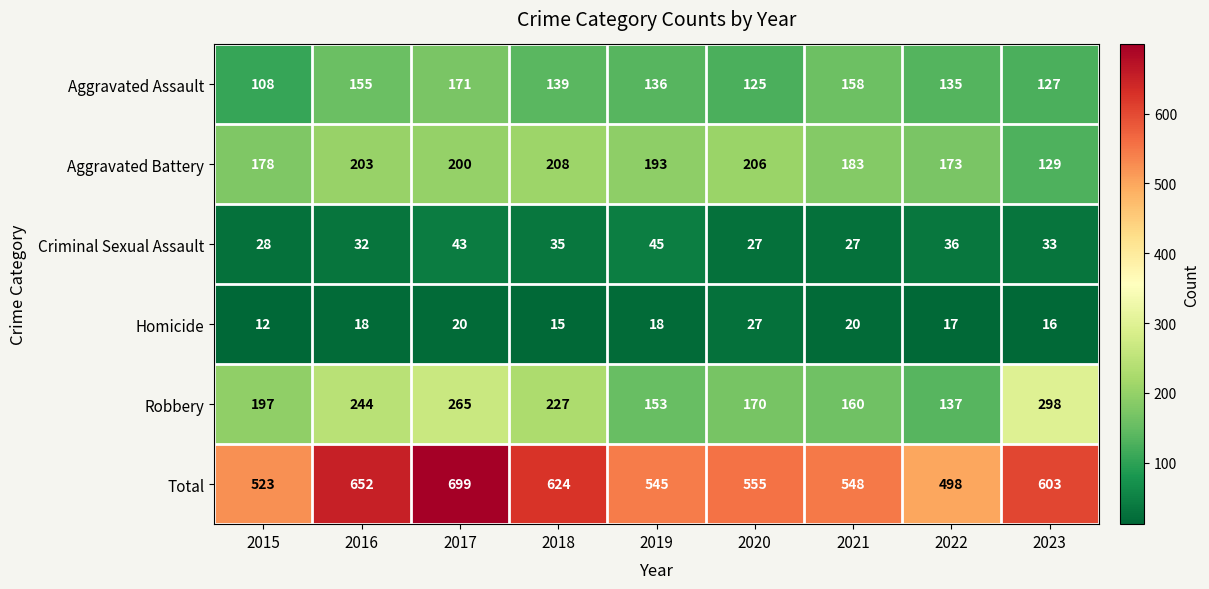

What is the difference between the maximum and minimum values in the Aggravated Assault series?

63